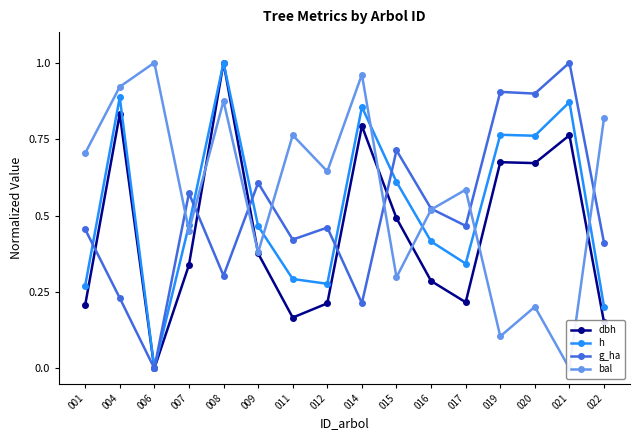

What is the total value across all series at 019?

2.4